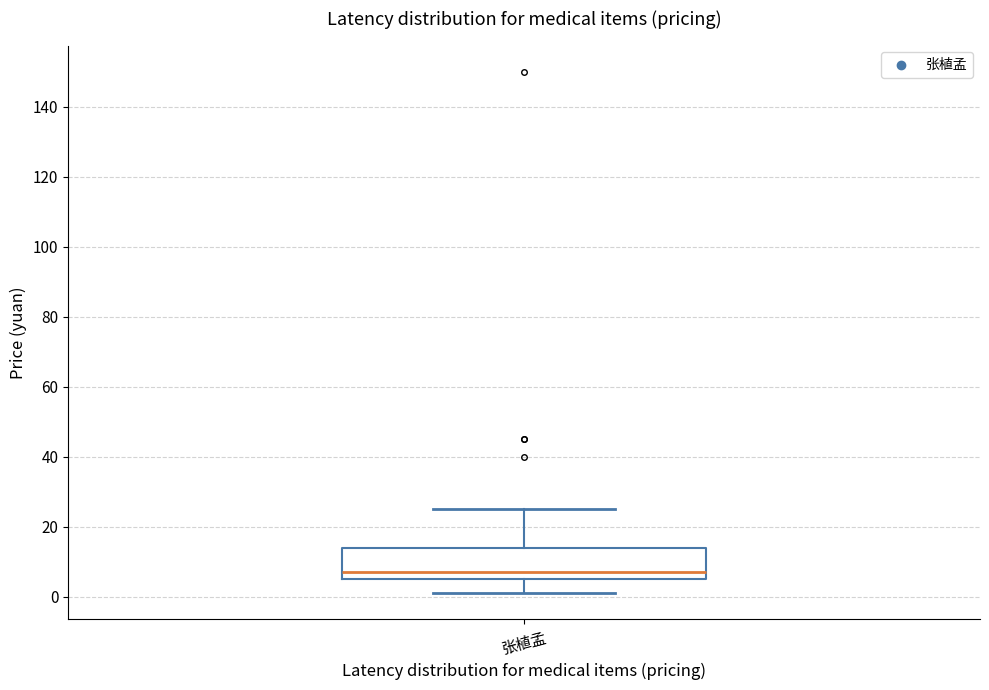

Transcribe this box plot: give where the median line is, the range the box spans, and where the two whiskers end, as read against the y-axis. The values are not printed on the chart, so give them approximately, as read against the axis.

median 8, box 6 to 14, whiskers 2 to 26